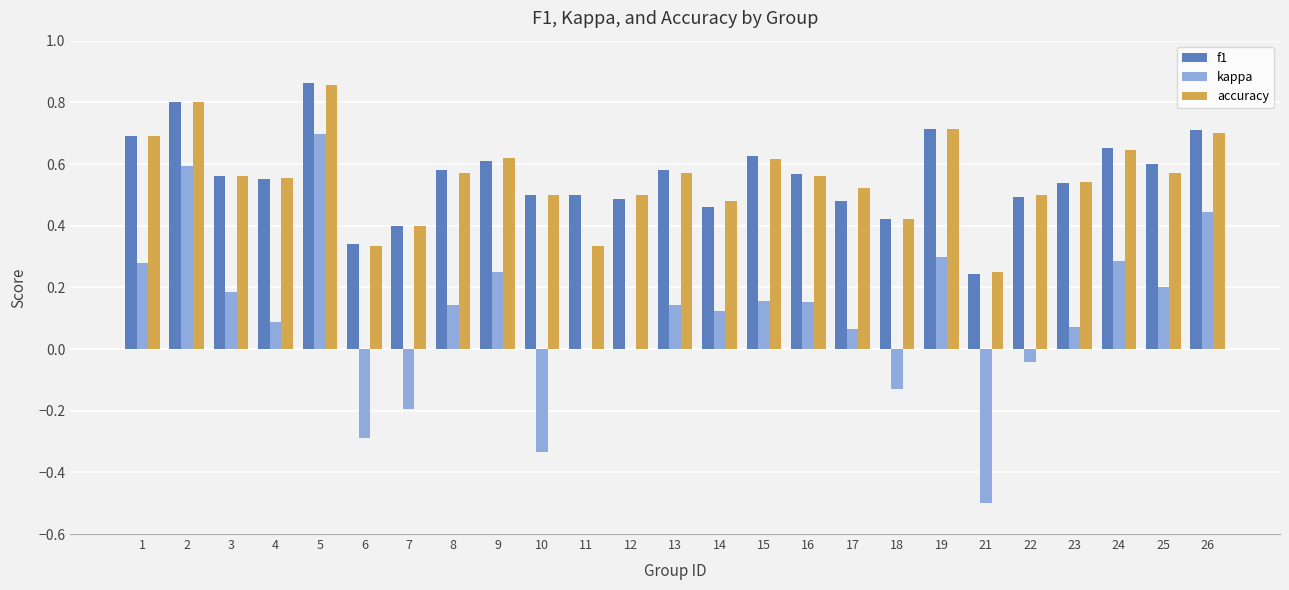

Which series has the largest range (max minus min)?

kappa